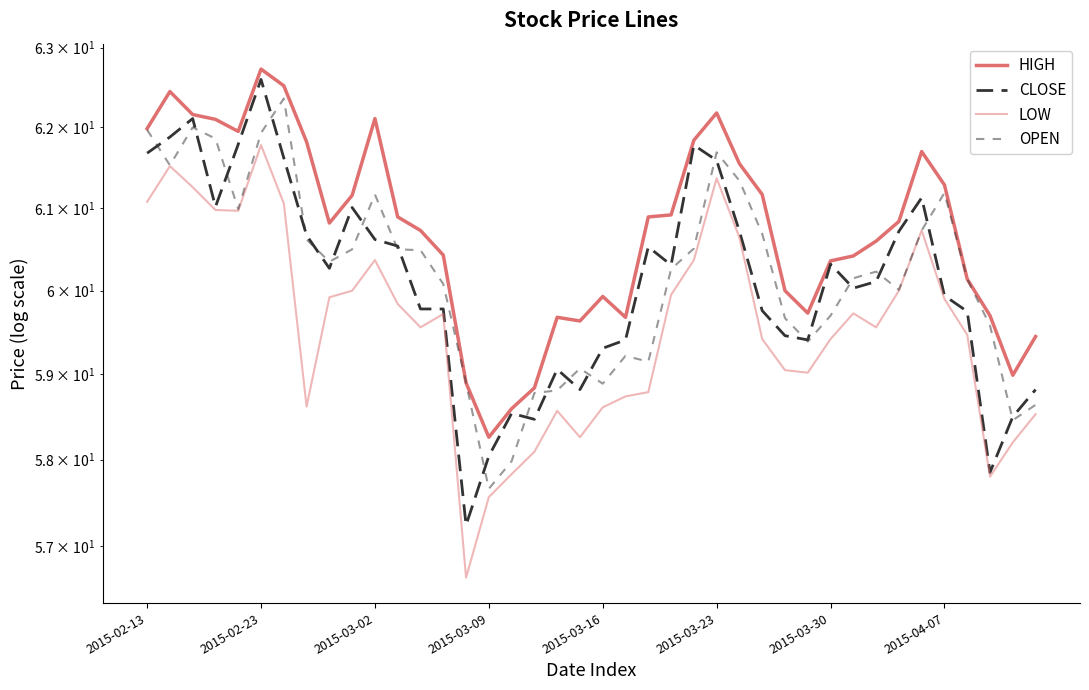

What is the difference between the second highest and minimum values in the HIGH series?

4.3